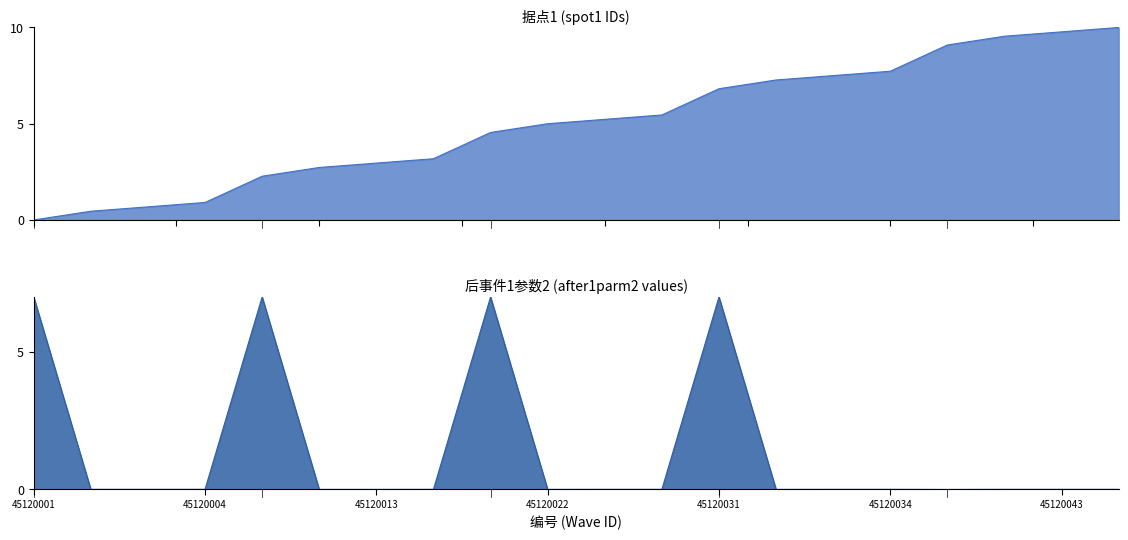

List the labels in order of 后事件1参数2 value, largest first.

45120001, 45120011, 45120021, 45120031, 45120002, 45120003, 45120004, 45120014, 45120023, 45120024, 45120033, 45120034, 45120042, 45120043, 45120044, 45120012, 45120013, 45120022, 45120032, 45120041